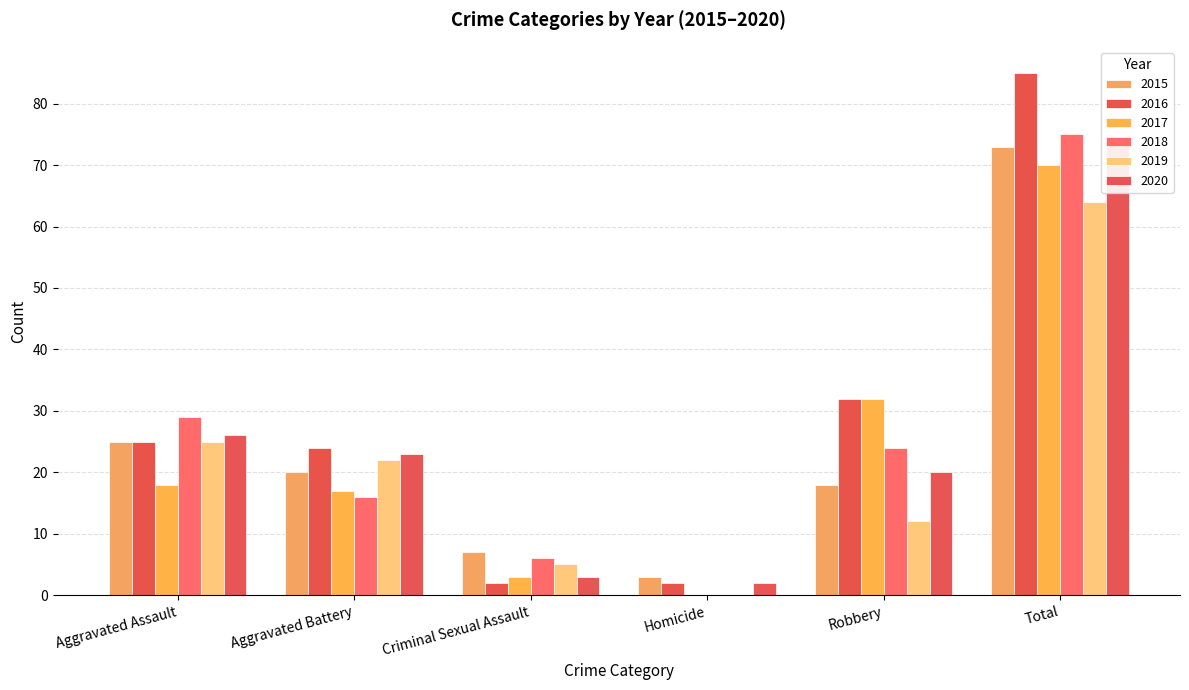

Are the bars horizontal?

No